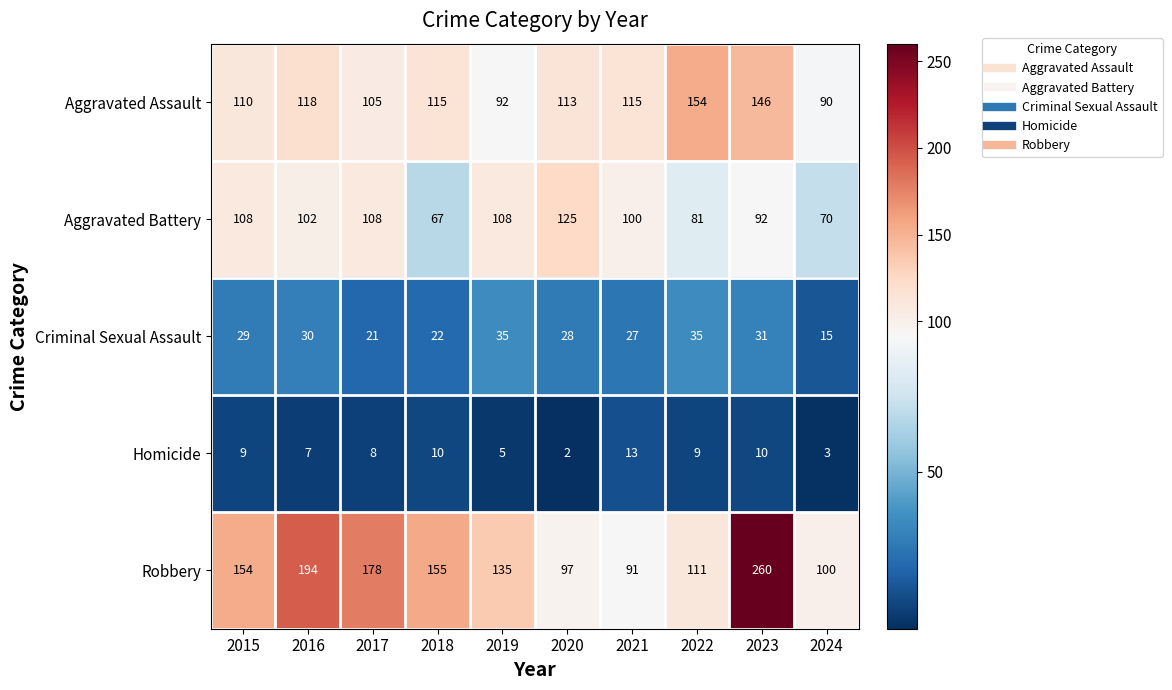

The value of Criminal Sexual Assault at 2016 is 30. True or false?

True